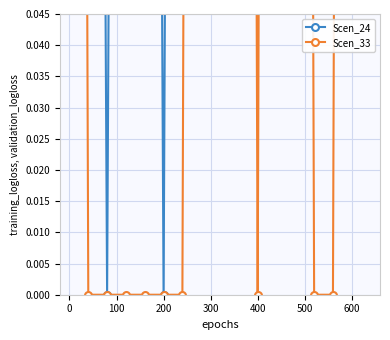

How many lines are shown in the chart?

2